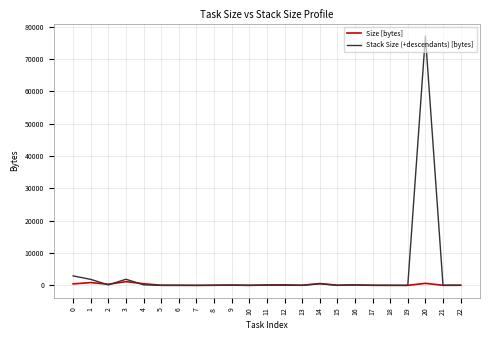

Rank the series by their maximum value, from lowest to highest.

Size [bytes], Stack Size (+descendants) [bytes]